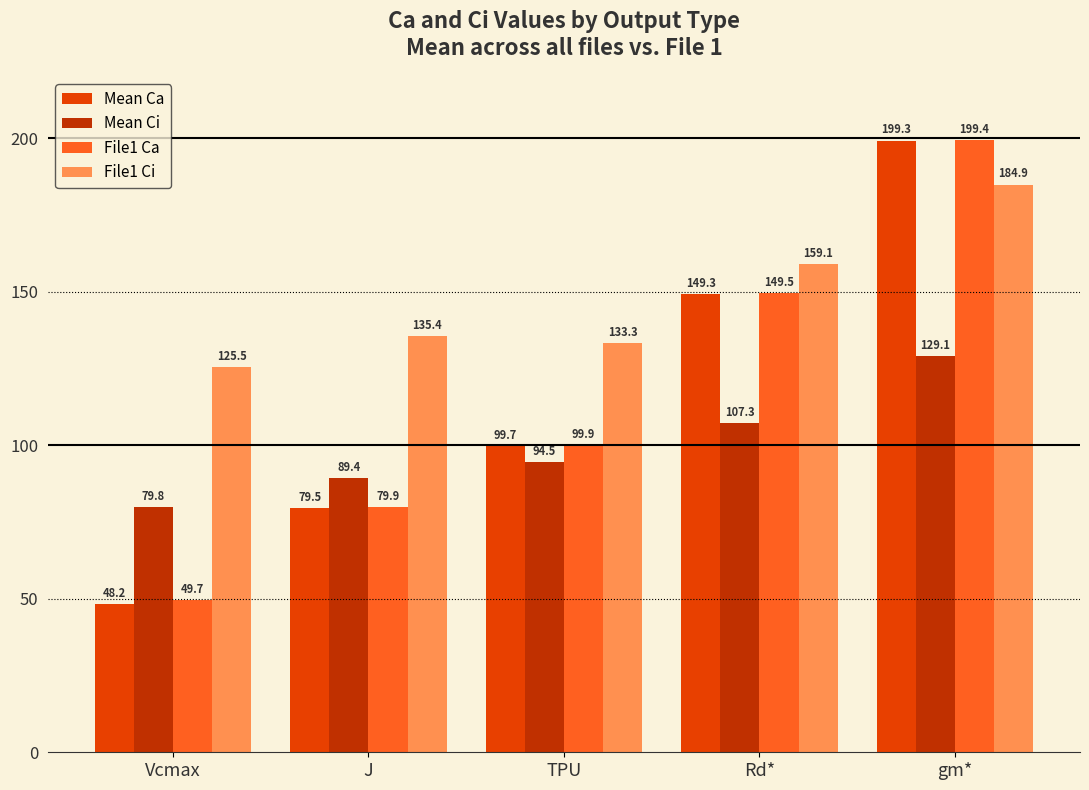

At which category is the sum across all series the highest?

gm*